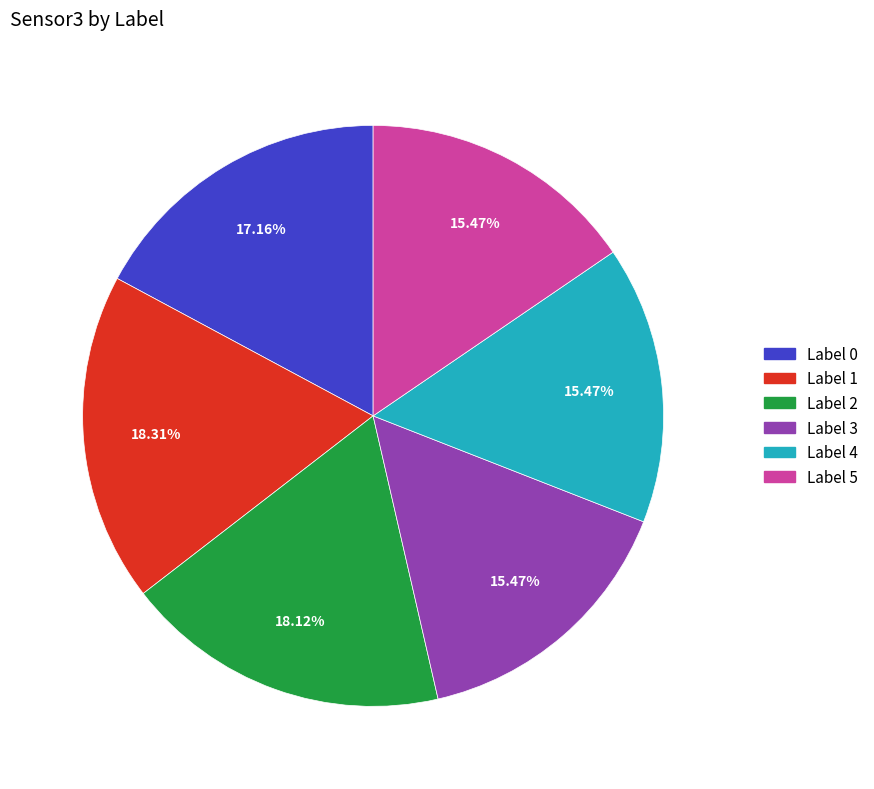

To the nearest percent, what is the difference between the Label 0 and Label 2 slice percentages?

1%